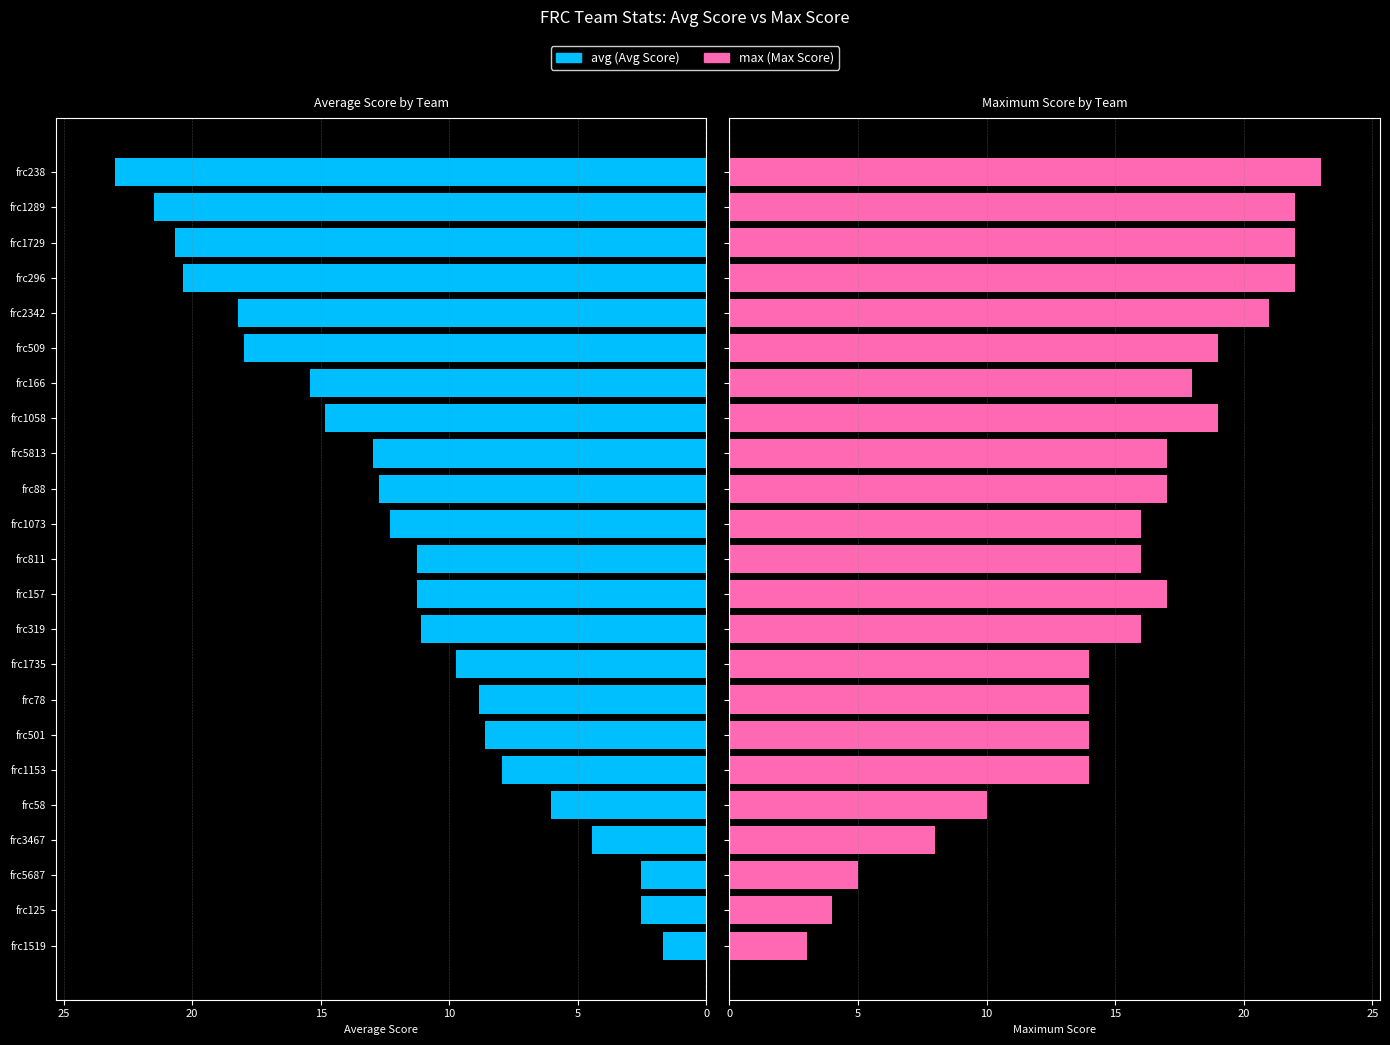

What is the sum of all avg values?

276.0